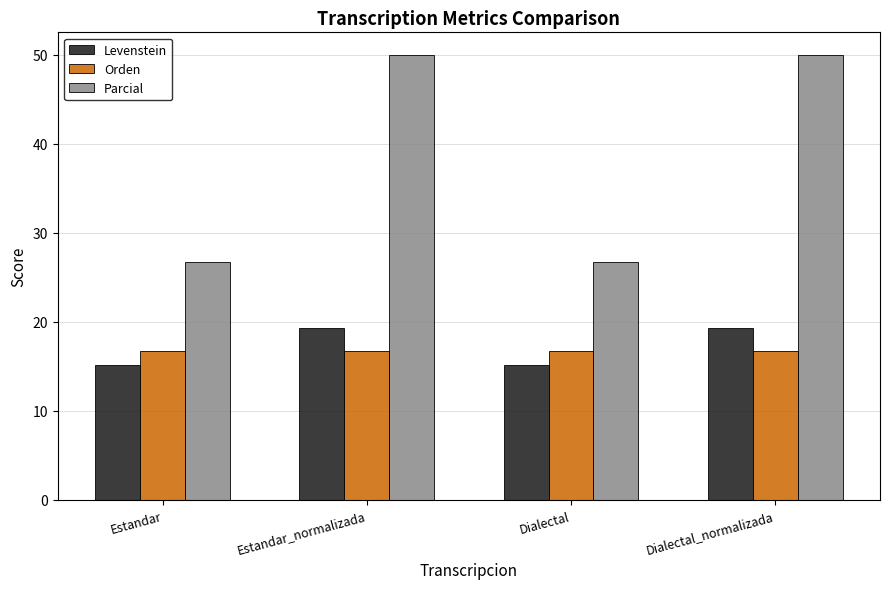

What is the lowest value of the Orden series?

16.7